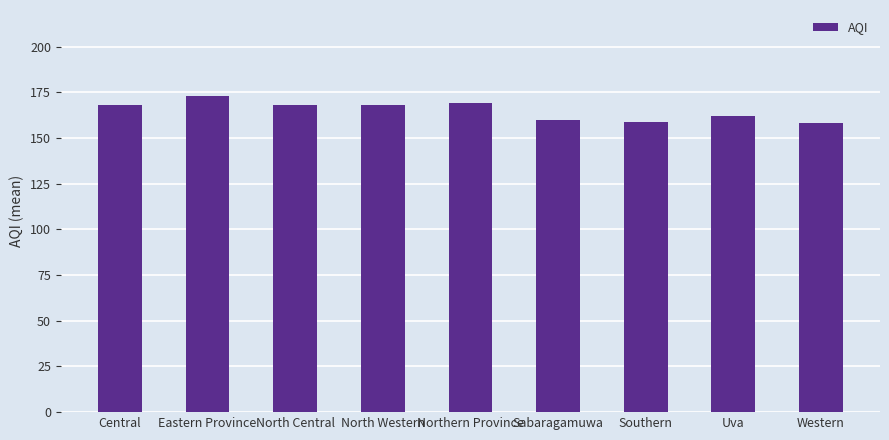

What value does the data have at Southern, to the nearest 5?

160